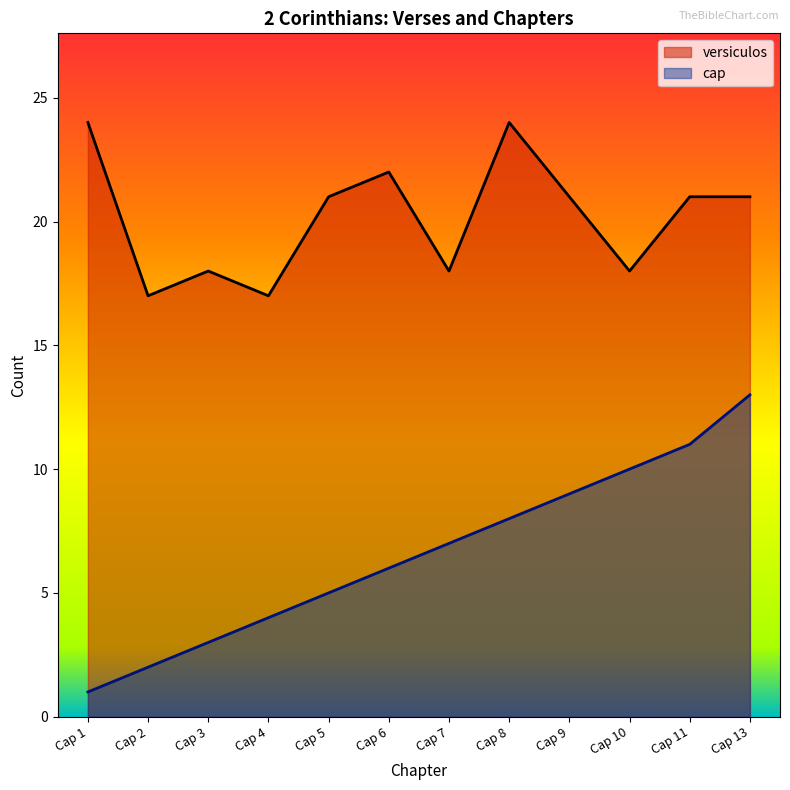

What is the sum of the cap values at Cap 11 and Cap 10?

21